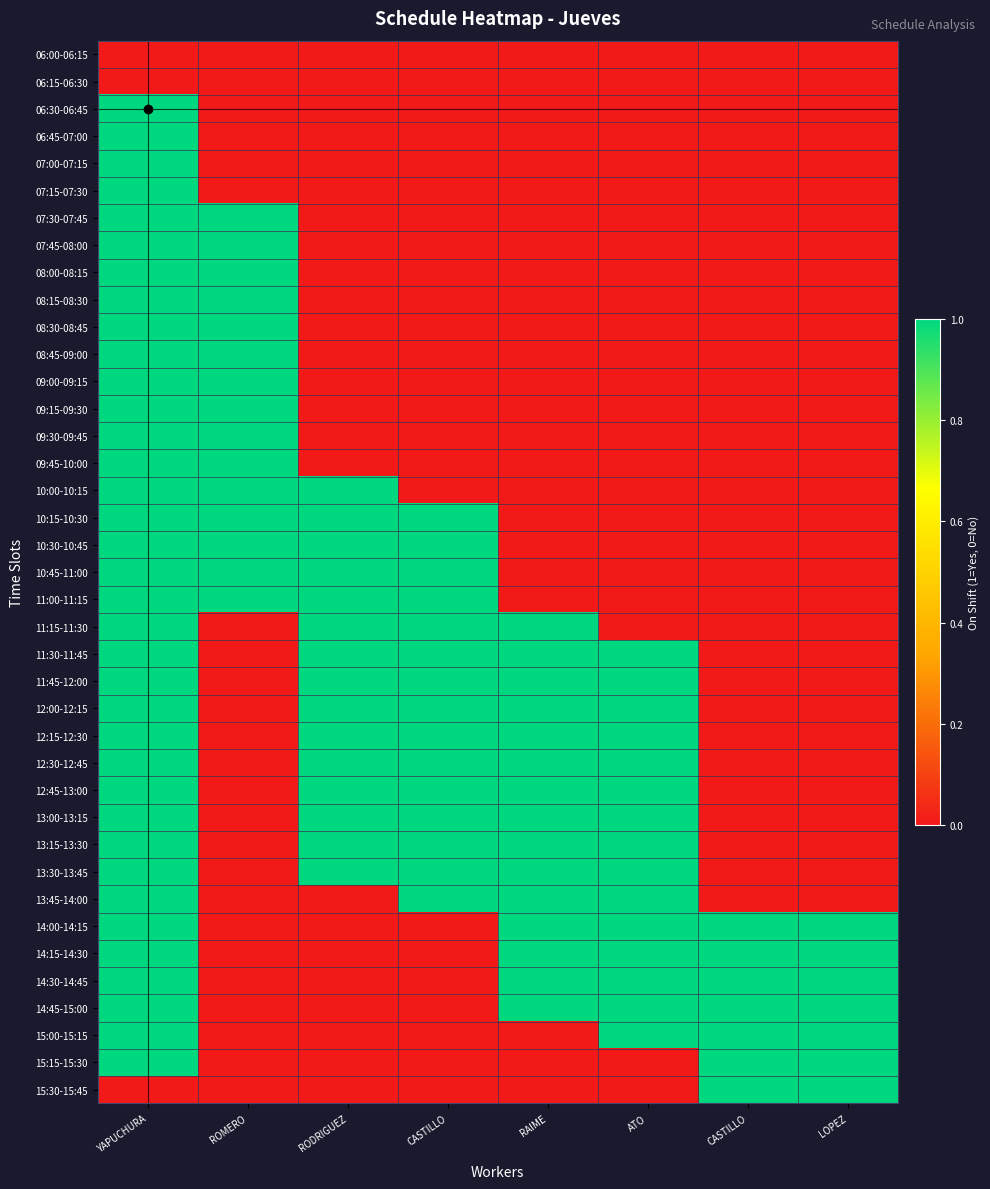

Reading left to right, what are all the values shown in this chart?

06:00-06:15: YAPUCHURA=0	ROMERO=0	RODRIGUEZ=0	CASTILLO=0	RAIME=0	ATO=0	CASTILLO=0	LOPEZ=0
06:15-06:30: YAPUCHURA=0	ROMERO=0	RODRIGUEZ=0	CASTILLO=0	RAIME=0	ATO=0	CASTILLO=0	LOPEZ=0
06:30-06:45: YAPUCHURA=1	ROMERO=0	RODRIGUEZ=0	CASTILLO=0	RAIME=0	ATO=0	CASTILLO=0	LOPEZ=0
06:45-07:00: YAPUCHURA=1	ROMERO=0	RODRIGUEZ=0	CASTILLO=0	RAIME=0	ATO=0	CASTILLO=0	LOPEZ=0
07:00-07:15: YAPUCHURA=1	ROMERO=0	RODRIGUEZ=0	CASTILLO=0	RAIME=0	ATO=0	CASTILLO=0	LOPEZ=0
07:15-07:30: YAPUCHURA=1	ROMERO=0	RODRIGUEZ=0	CASTILLO=0	RAIME=0	ATO=0	CASTILLO=0	LOPEZ=0
07:30-07:45: YAPUCHURA=1	ROMERO=1	RODRIGUEZ=0	CASTILLO=0	RAIME=0	ATO=0	CASTILLO=0	LOPEZ=0
07:45-08:00: YAPUCHURA=1	ROMERO=1	RODRIGUEZ=0	CASTILLO=0	RAIME=0	ATO=0	CASTILLO=0	LOPEZ=0
08:00-08:15: YAPUCHURA=1	ROMERO=1	RODRIGUEZ=0	CASTILLO=0	RAIME=0	ATO=0	CASTILLO=0	LOPEZ=0
08:15-08:30: YAPUCHURA=1	ROMERO=1	RODRIGUEZ=0	CASTILLO=0	RAIME=0	ATO=0	CASTILLO=0	LOPEZ=0
08:30-08:45: YAPUCHURA=1	ROMERO=1	RODRIGUEZ=0	CASTILLO=0	RAIME=0	ATO=0	CASTILLO=0	LOPEZ=0
08:45-09:00: YAPUCHURA=1	ROMERO=1	RODRIGUEZ=0	CASTILLO=0	RAIME=0	ATO=0	CASTILLO=0	LOPEZ=0
09:00-09:15: YAPUCHURA=1	ROMERO=1	RODRIGUEZ=0	CASTILLO=0	RAIME=0	ATO=0	CASTILLO=0	LOPEZ=0
09:15-09:30: YAPUCHURA=1	ROMERO=1	RODRIGUEZ=0	CASTILLO=0	RAIME=0	ATO=0	CASTILLO=0	LOPEZ=0
09:30-09:45: YAPUCHURA=1	ROMERO=1	RODRIGUEZ=0	CASTILLO=0	RAIME=0	ATO=0	CASTILLO=0	LOPEZ=0
09:45-10:00: YAPUCHURA=1	ROMERO=1	RODRIGUEZ=0	CASTILLO=0	RAIME=0	ATO=0	CASTILLO=0	LOPEZ=0
10:00-10:15: YAPUCHURA=1	ROMERO=1	RODRIGUEZ=1	CASTILLO=0	RAIME=0	ATO=0	CASTILLO=0	LOPEZ=0
10:15-10:30: YAPUCHURA=1	ROMERO=1	RODRIGUEZ=1	CASTILLO=1	RAIME=0	ATO=0	CASTILLO=0	LOPEZ=0
10:30-10:45: YAPUCHURA=1	ROMERO=1	RODRIGUEZ=1	CASTILLO=1	RAIME=0	ATO=0	CASTILLO=0	LOPEZ=0
10:45-11:00: YAPUCHURA=1	ROMERO=1	RODRIGUEZ=1	CASTILLO=1	RAIME=0	ATO=0	CASTILLO=0	LOPEZ=0
11:00-11:15: YAPUCHURA=1	ROMERO=1	RODRIGUEZ=1	CASTILLO=1	RAIME=0	ATO=0	CASTILLO=0	LOPEZ=0
11:15-11:30: YAPUCHURA=1	ROMERO=0	RODRIGUEZ=1	CASTILLO=1	RAIME=1	ATO=0	CASTILLO=0	LOPEZ=0
11:30-11:45: YAPUCHURA=1	ROMERO=0	RODRIGUEZ=1	CASTILLO=1	RAIME=1	ATO=1	CASTILLO=0	LOPEZ=0
11:45-12:00: YAPUCHURA=1	ROMERO=0	RODRIGUEZ=1	CASTILLO=1	RAIME=1	ATO=1	CASTILLO=0	LOPEZ=0
12:00-12:15: YAPUCHURA=1	ROMERO=0	RODRIGUEZ=1	CASTILLO=1	RAIME=1	ATO=1	CASTILLO=0	LOPEZ=0
12:15-12:30: YAPUCHURA=1	ROMERO=0	RODRIGUEZ=1	CASTILLO=1	RAIME=1	ATO=1	CASTILLO=0	LOPEZ=0
12:30-12:45: YAPUCHURA=1	ROMERO=0	RODRIGUEZ=1	CASTILLO=1	RAIME=1	ATO=1	CASTILLO=0	LOPEZ=0
12:45-13:00: YAPUCHURA=1	ROMERO=0	RODRIGUEZ=1	CASTILLO=1	RAIME=1	ATO=1	CASTILLO=0	LOPEZ=0
13:00-13:15: YAPUCHURA=1	ROMERO=0	RODRIGUEZ=1	CASTILLO=1	RAIME=1	ATO=1	CASTILLO=0	LOPEZ=0
13:15-13:30: YAPUCHURA=1	ROMERO=0	RODRIGUEZ=1	CASTILLO=1	RAIME=1	ATO=1	CASTILLO=0	LOPEZ=0
13:30-13:45: YAPUCHURA=1	ROMERO=0	RODRIGUEZ=1	CASTILLO=1	RAIME=1	ATO=1	CASTILLO=0	LOPEZ=0
13:45-14:00: YAPUCHURA=1	ROMERO=0	RODRIGUEZ=0	CASTILLO=1	RAIME=1	ATO=1	CASTILLO=0	LOPEZ=0
14:00-14:15: YAPUCHURA=1	ROMERO=0	RODRIGUEZ=0	CASTILLO=0	RAIME=1	ATO=1	CASTILLO=1	LOPEZ=1
14:15-14:30: YAPUCHURA=1	ROMERO=0	RODRIGUEZ=0	CASTILLO=0	RAIME=1	ATO=1	CASTILLO=1	LOPEZ=1
14:30-14:45: YAPUCHURA=1	ROMERO=0	RODRIGUEZ=0	CASTILLO=0	RAIME=1	ATO=1	CASTILLO=1	LOPEZ=1
14:45-15:00: YAPUCHURA=1	ROMERO=0	RODRIGUEZ=0	CASTILLO=0	RAIME=1	ATO=1	CASTILLO=1	LOPEZ=1
15:00-15:15: YAPUCHURA=1	ROMERO=0	RODRIGUEZ=0	CASTILLO=0	RAIME=0	ATO=1	CASTILLO=1	LOPEZ=1
15:15-15:30: YAPUCHURA=1	ROMERO=0	RODRIGUEZ=0	CASTILLO=0	RAIME=0	ATO=0	CASTILLO=1	LOPEZ=1
15:30-15:45: YAPUCHURA=0	ROMERO=0	RODRIGUEZ=0	CASTILLO=0	RAIME=0	ATO=0	CASTILLO=1	LOPEZ=1